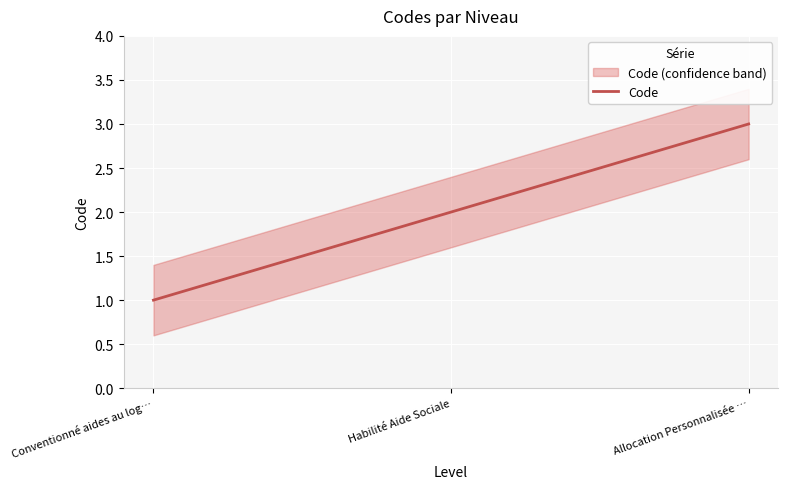

What is the average value?

2